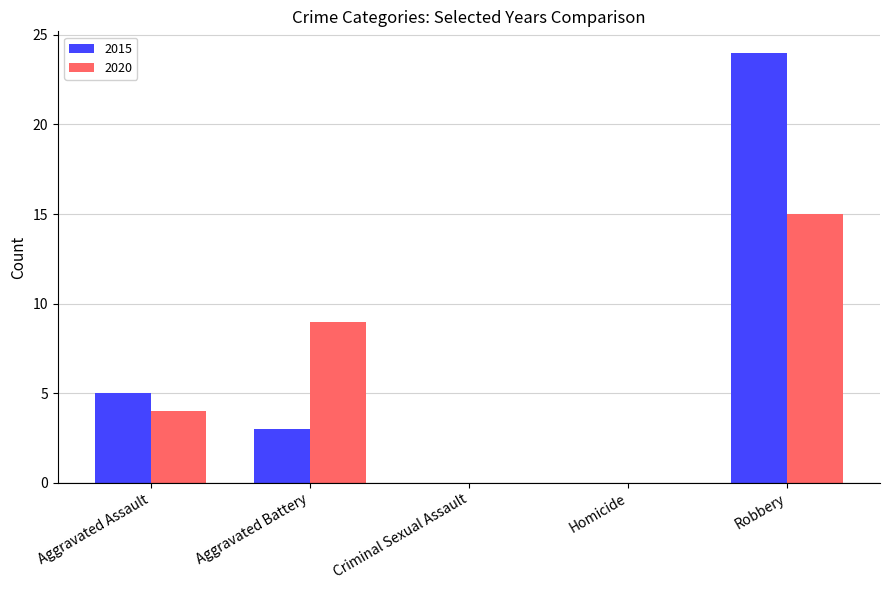

Read the 2020 value at Aggravated Battery, to the nearest 10.

10